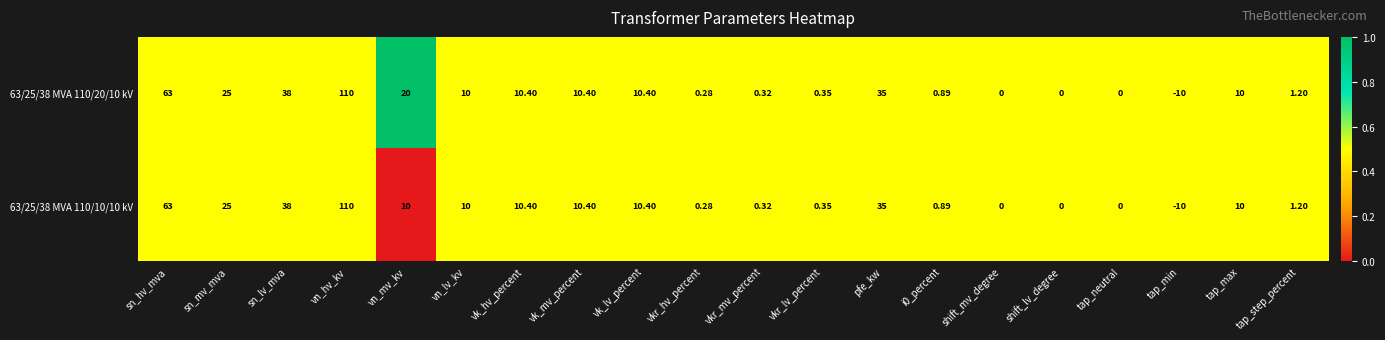

Count the number of data series in this chart.

2